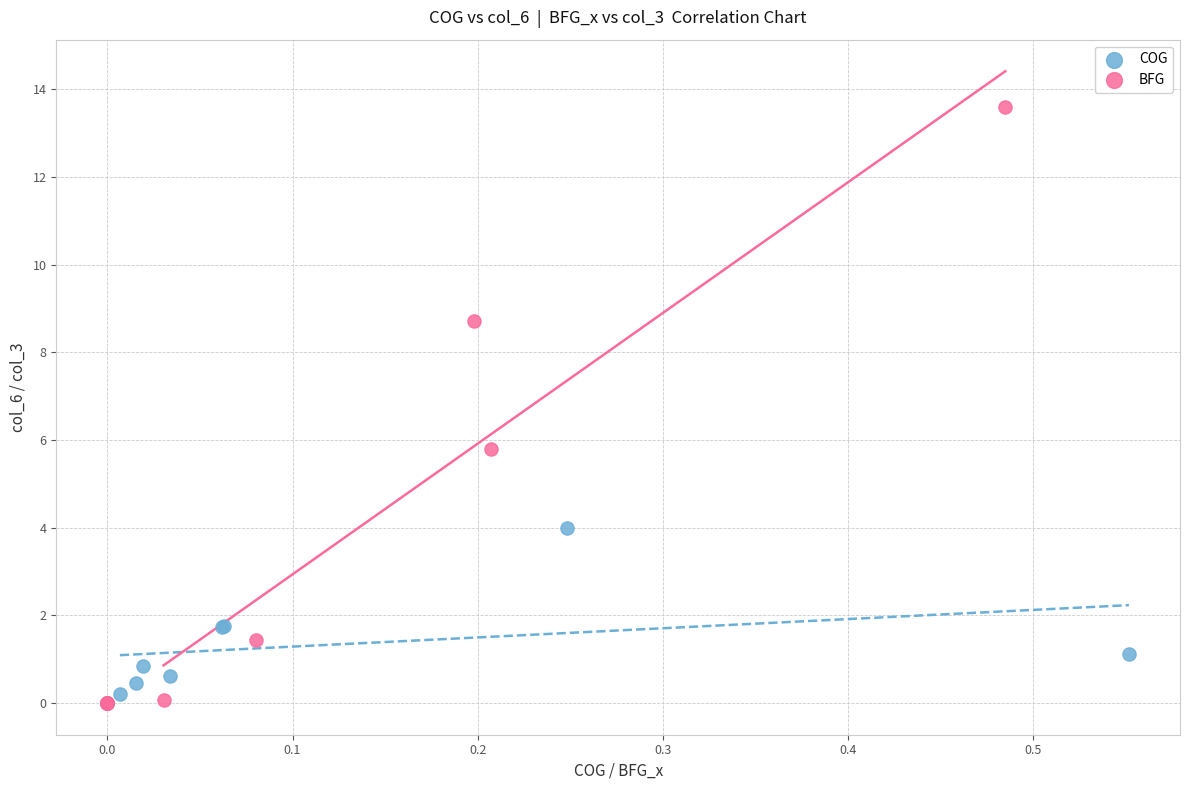

Which series has the largest Y range (max minus min)?

BFG